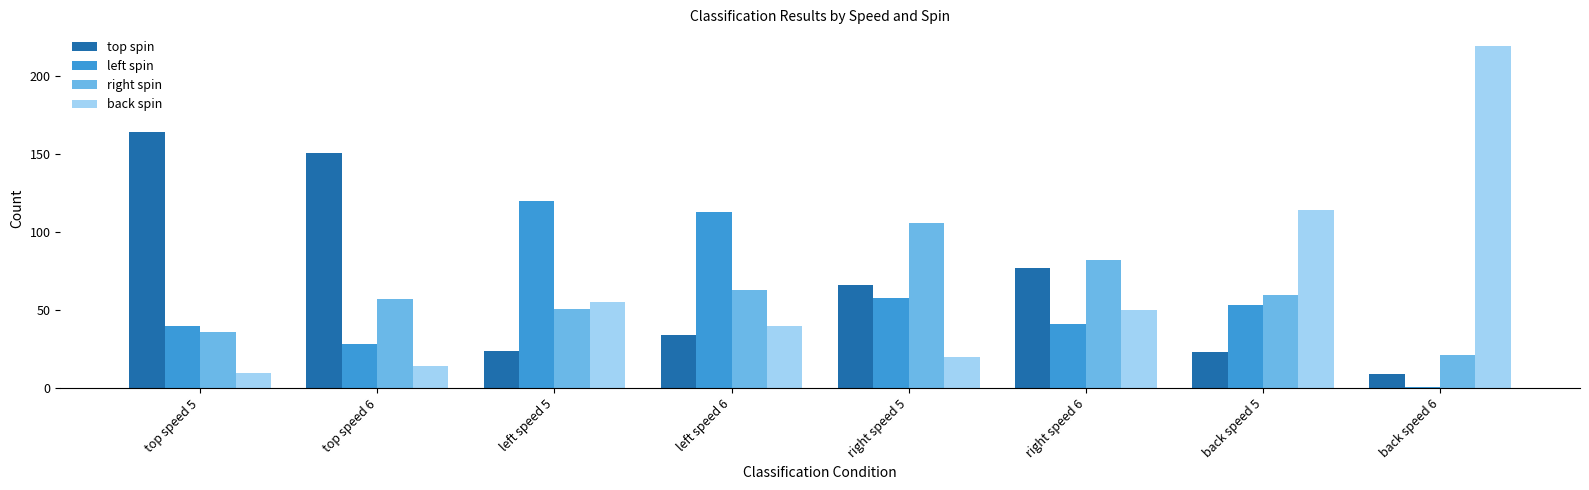

Reading left to right, extract all data points from this chart.

top spin: 164	151	24	34	66	77	23	9
left spin: 40	28	120	113	58	41	53	1
right spin: 36	57	51	63	106	82	60	21
back spin: 10	14	55	40	20	50	114	219